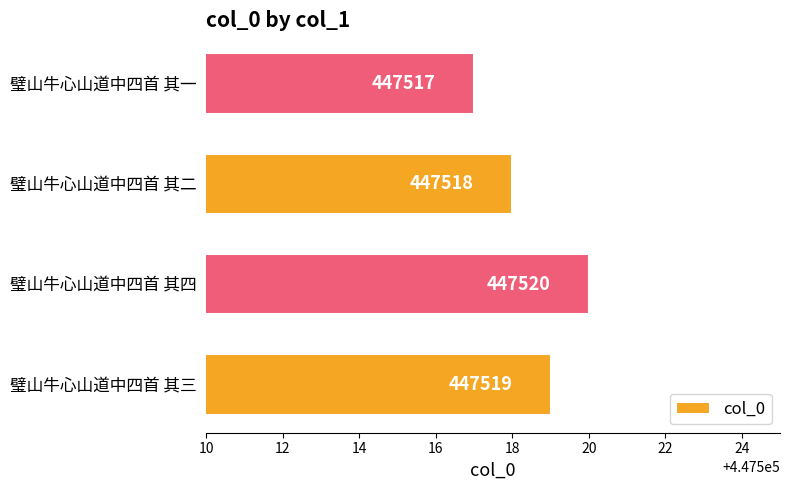

Count the values in the range 447518 to 447520.

3